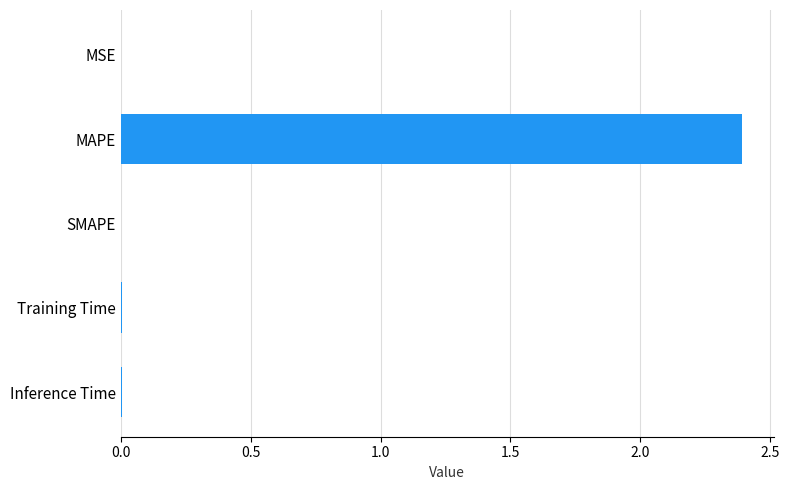

How many distinct data groups are displayed?

1